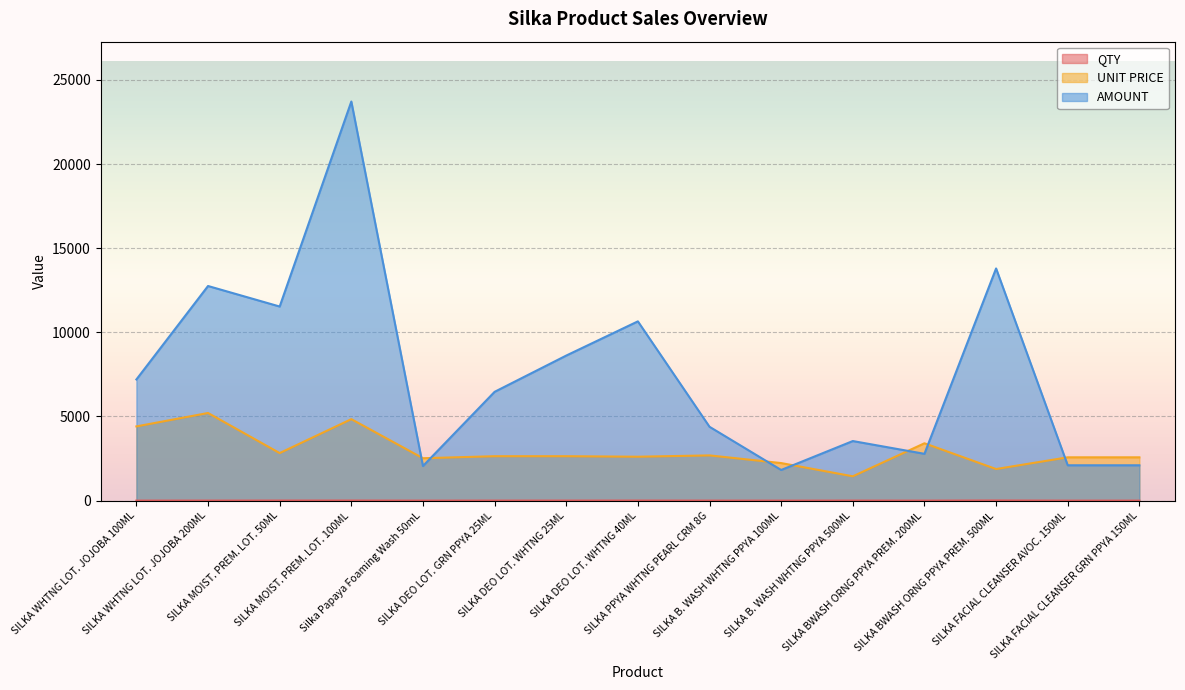

True or false: UNIT PRICE and QTY cross at least once.

False